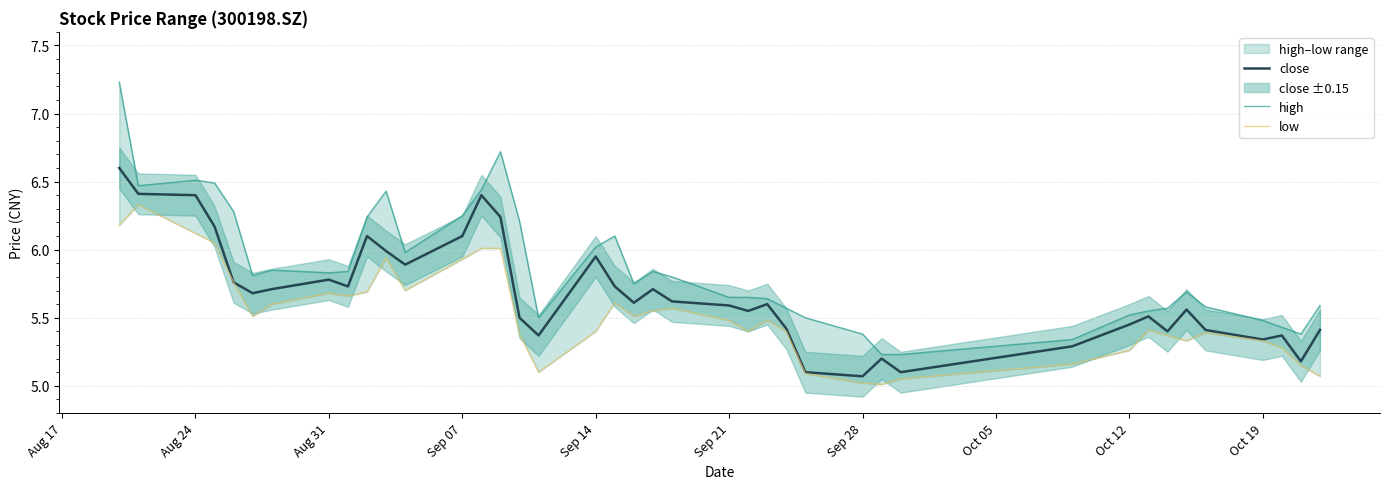

What is the average value of the close series?

5.7